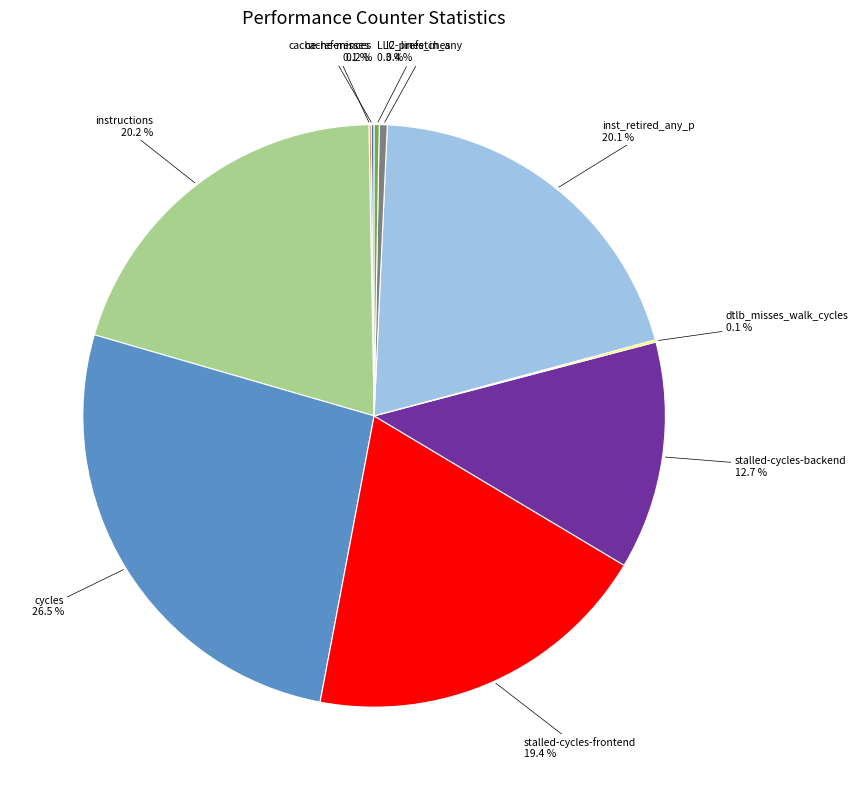

Which slice is the largest?

cycles